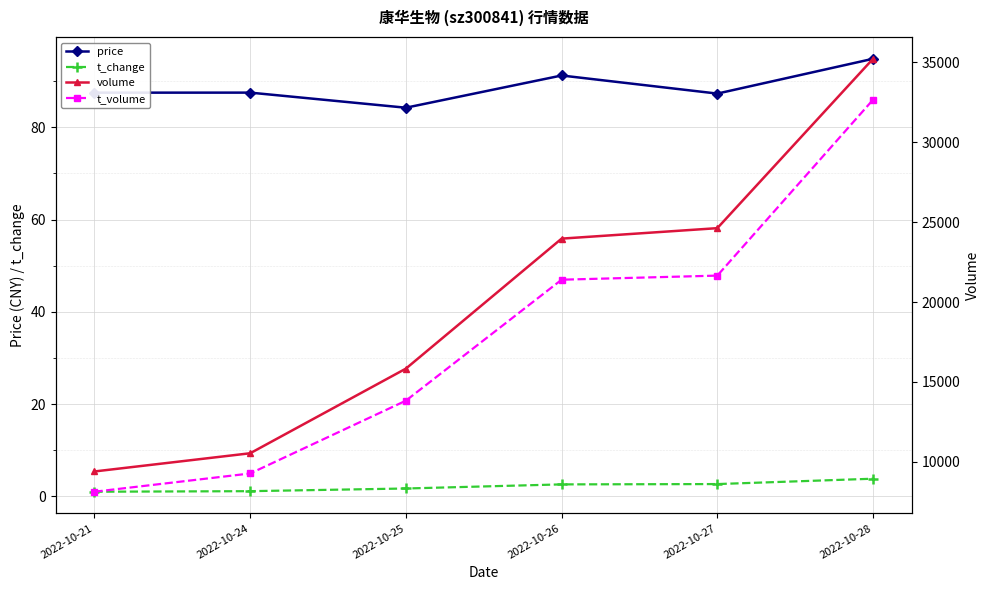

Reading left to right, list all the values displayed in this chart.

price: 87.5	87.5	84.2	91.2	87.3	94.8
t_change: 1.0	1.1	1.7	2.6	2.7	3.9
volume: 9399.0	10538.0	15834.0	23968.0	24623.0	35221.0
t_volume: 8131.0	9273.0	13829.0	21398.0	21654.0	32659.0